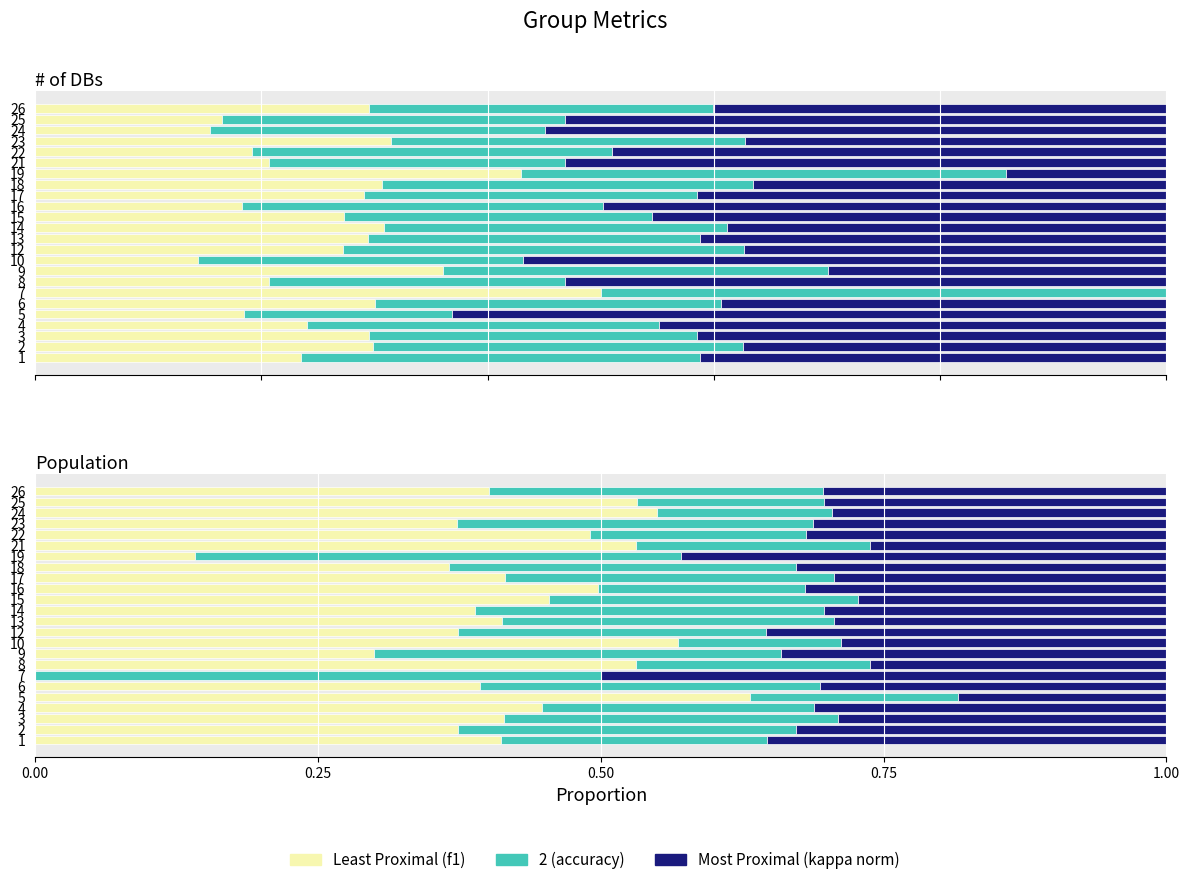

Is it true that accuracy equals 0.1 at 2?

False